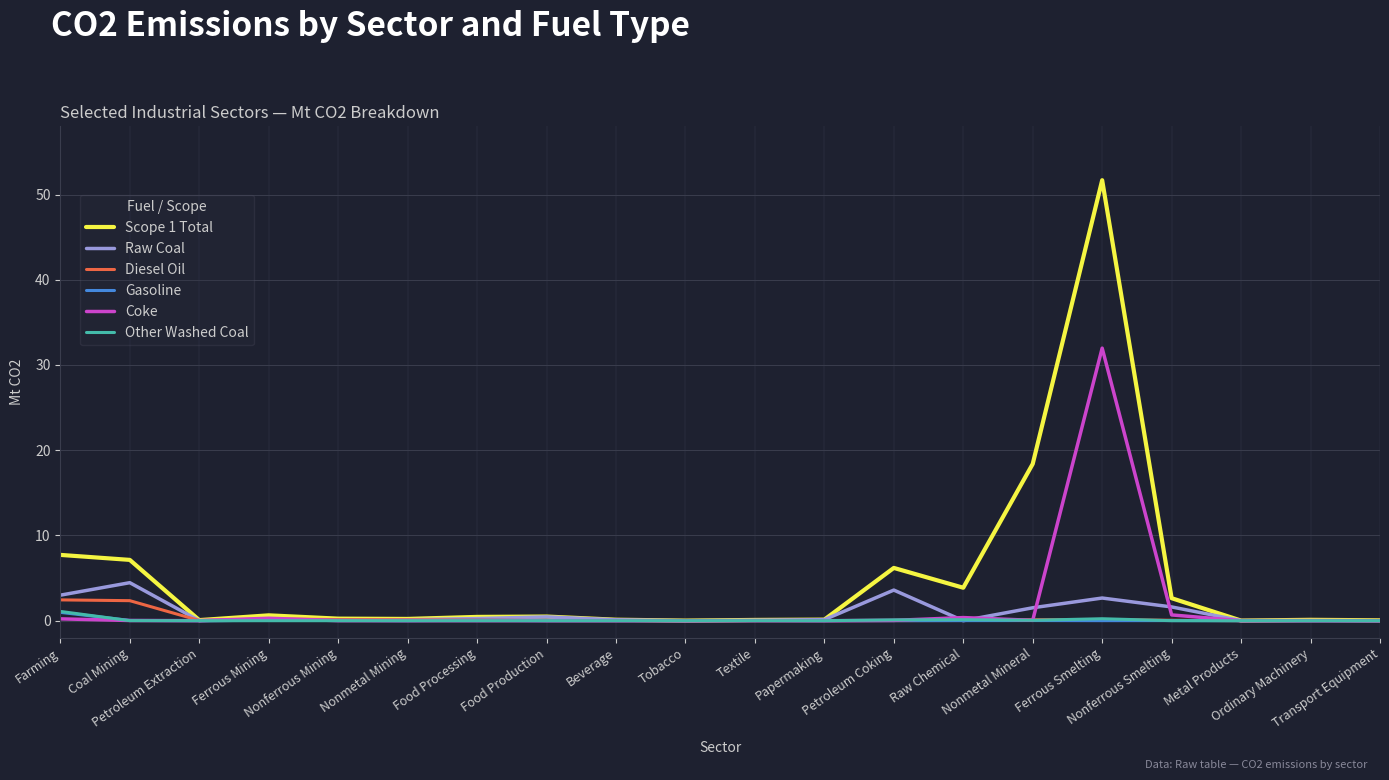

What is the maximum value shown in the chart?

51.7